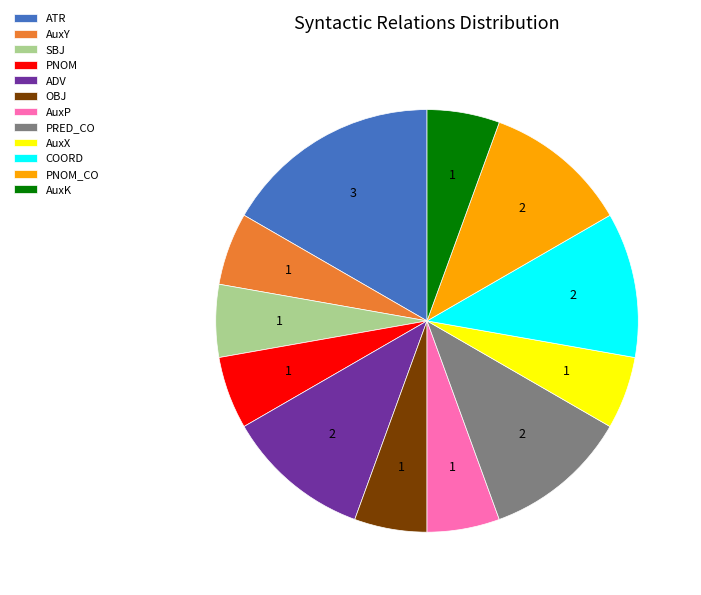

True or false: OBJ accounts for 6% of the total.

True